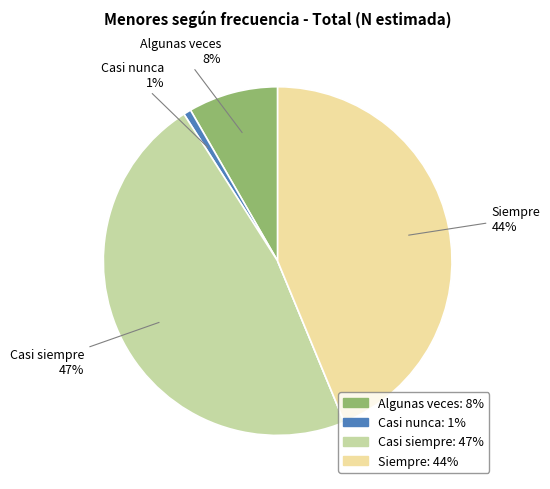

To the nearest percent, what is the average slice percentage?

20%